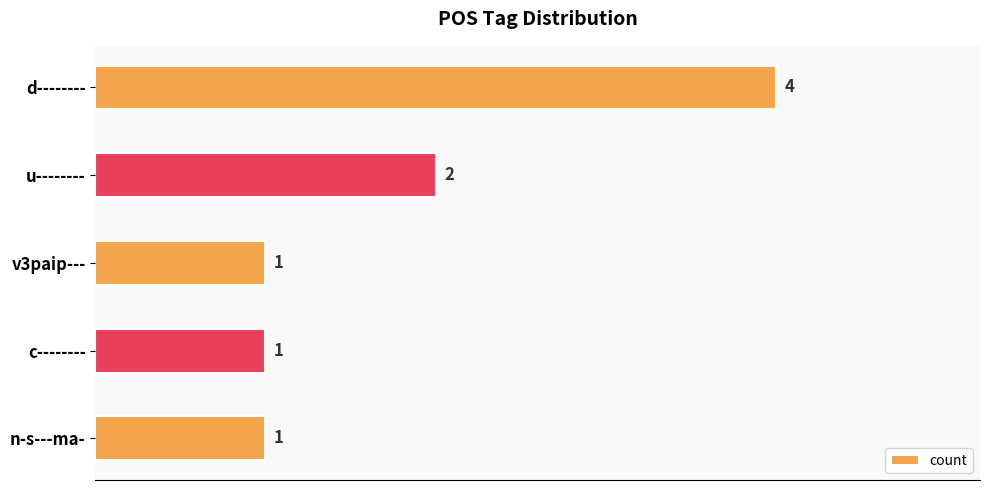

Where is the data nearest to the value 2?

u--------